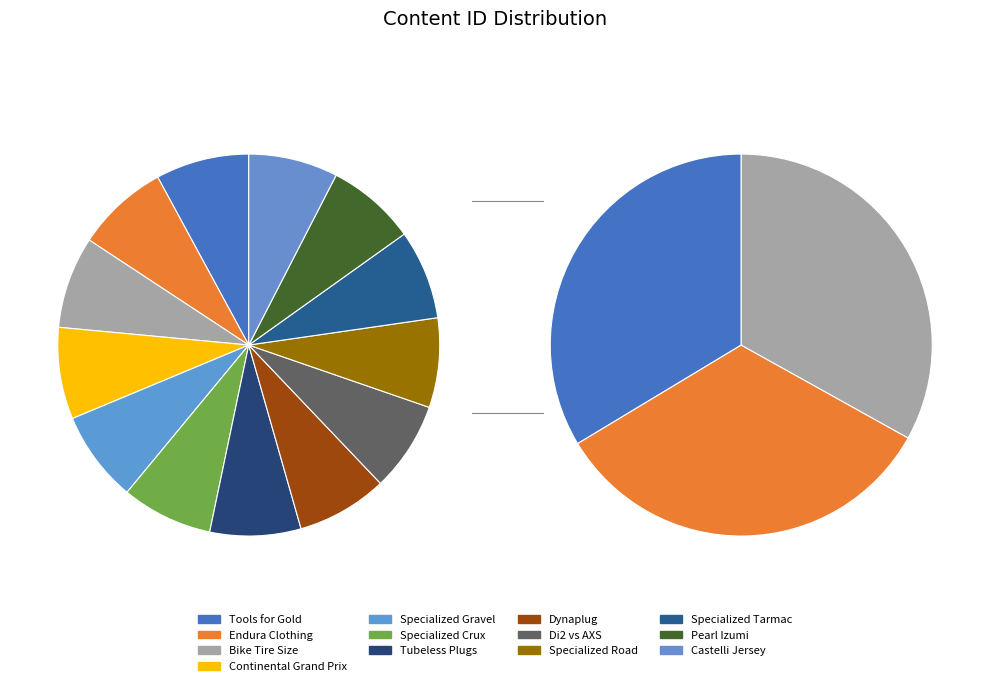

How much of the chart is everything except Continental Grand Prix?

92.2%